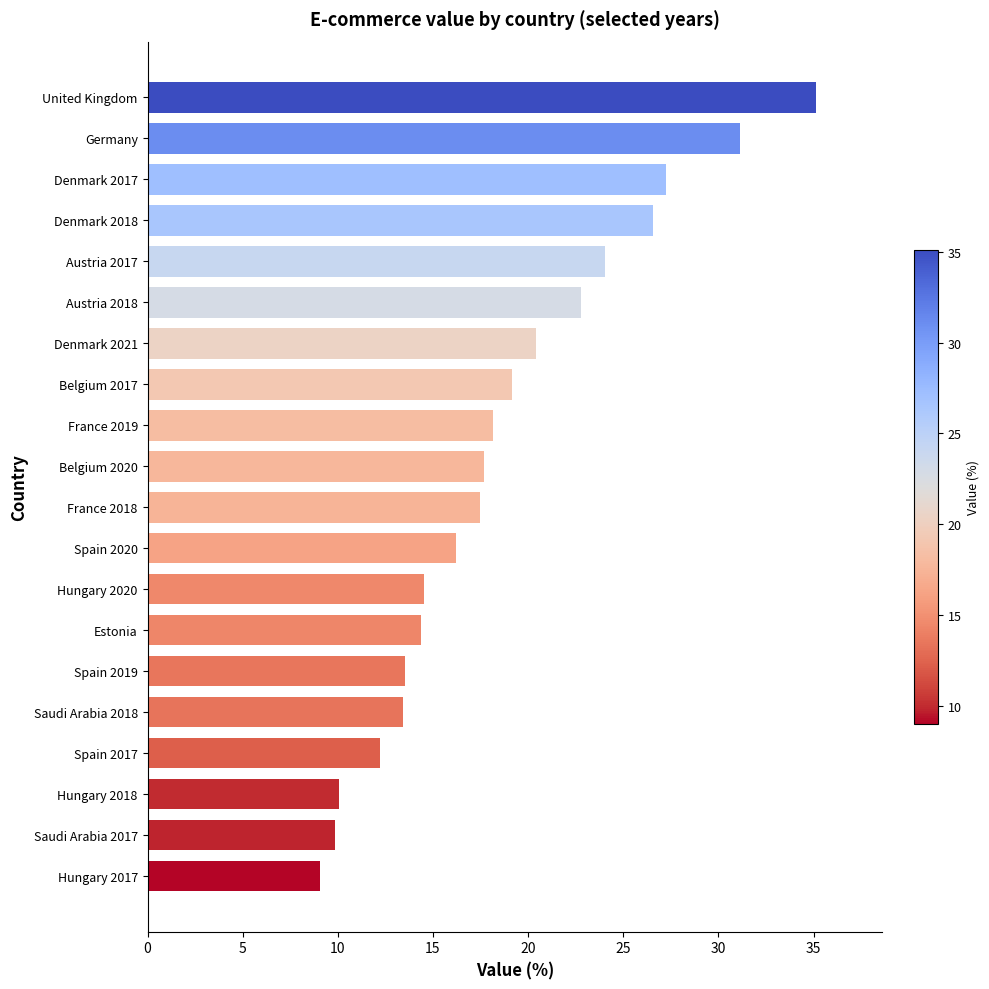

Which category has the highest value across all series?

United Kingdom